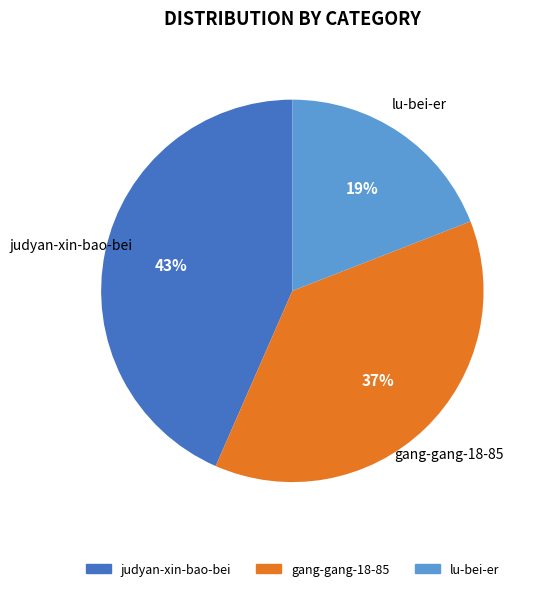

Count the number of slices in the pie.

3